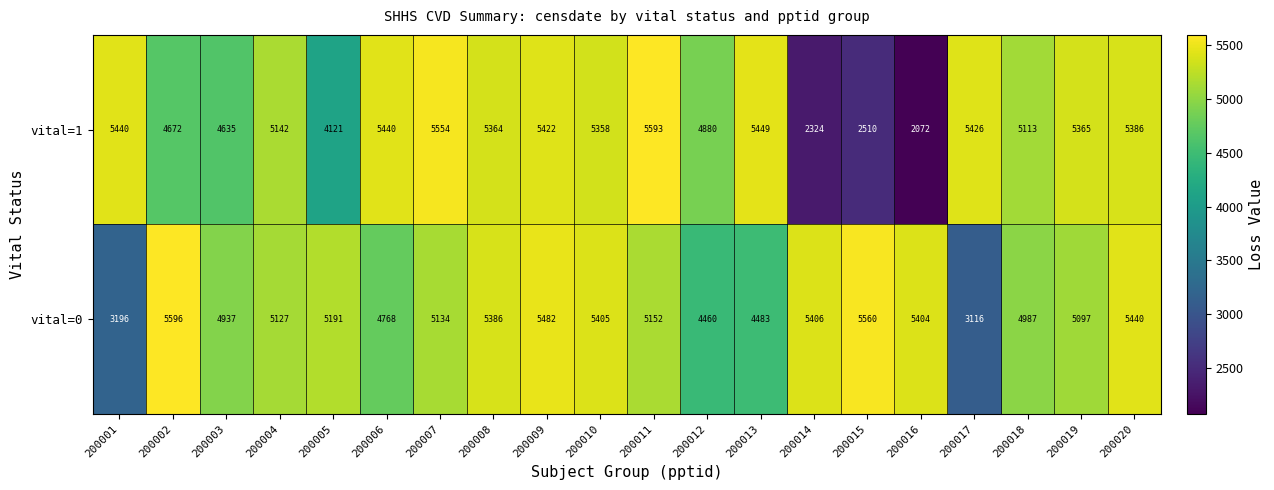

At which category does the chart reach its minimum across all series?

200016